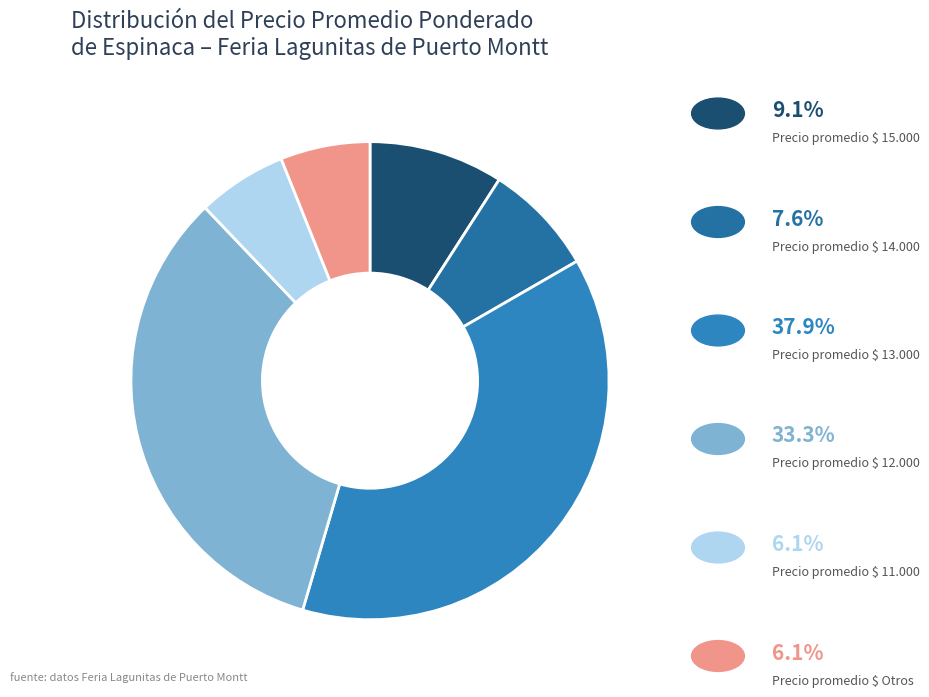

How many segments does this pie chart have?

6